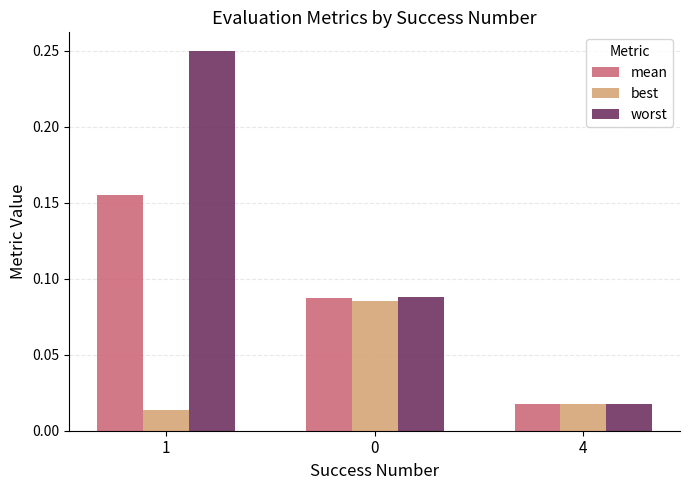

Rank the series at 1 from highest to lowest value.

worst, mean, best